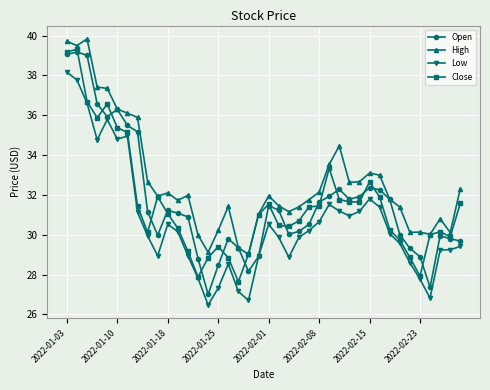

What is the value of the Open point at the 19th from the left?

28.2